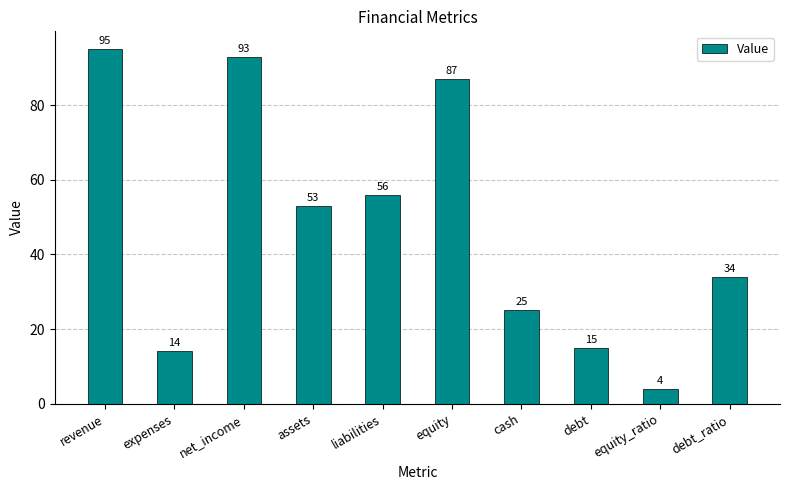

The chart shows a value of 95 at revenue. True or false?

True